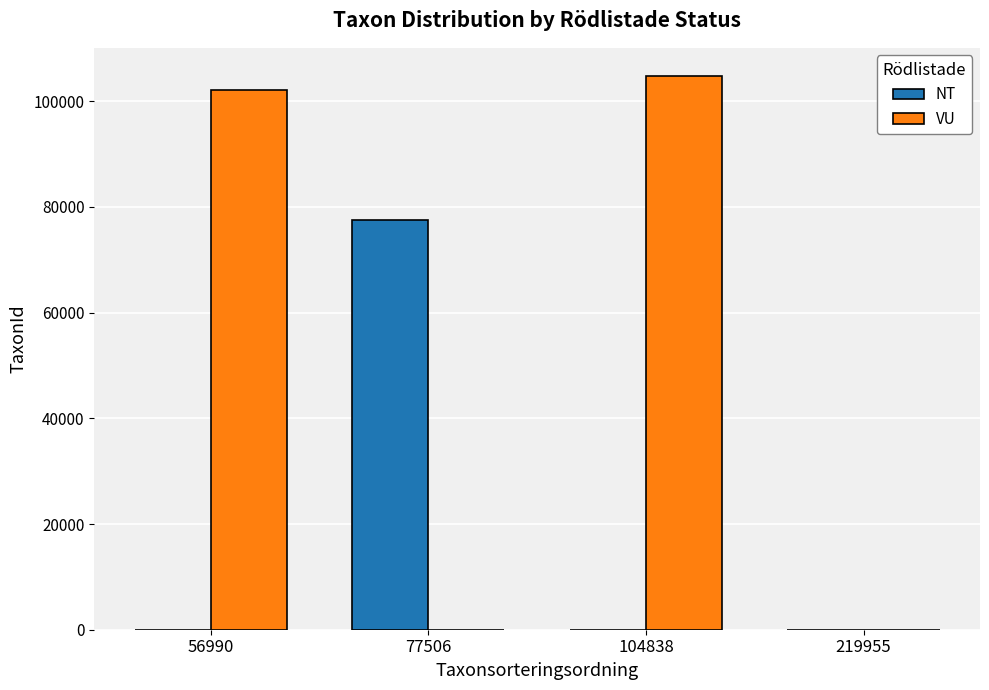

How many data points does each series have?

4